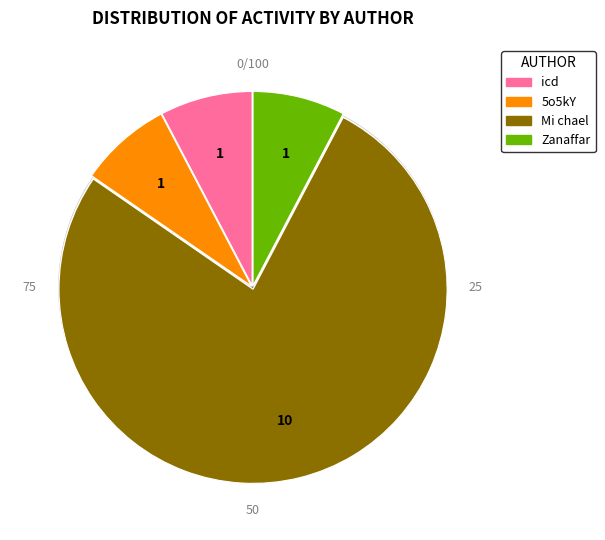

Which category has the smallest portion of the pie?

Author: icd (Row 1)